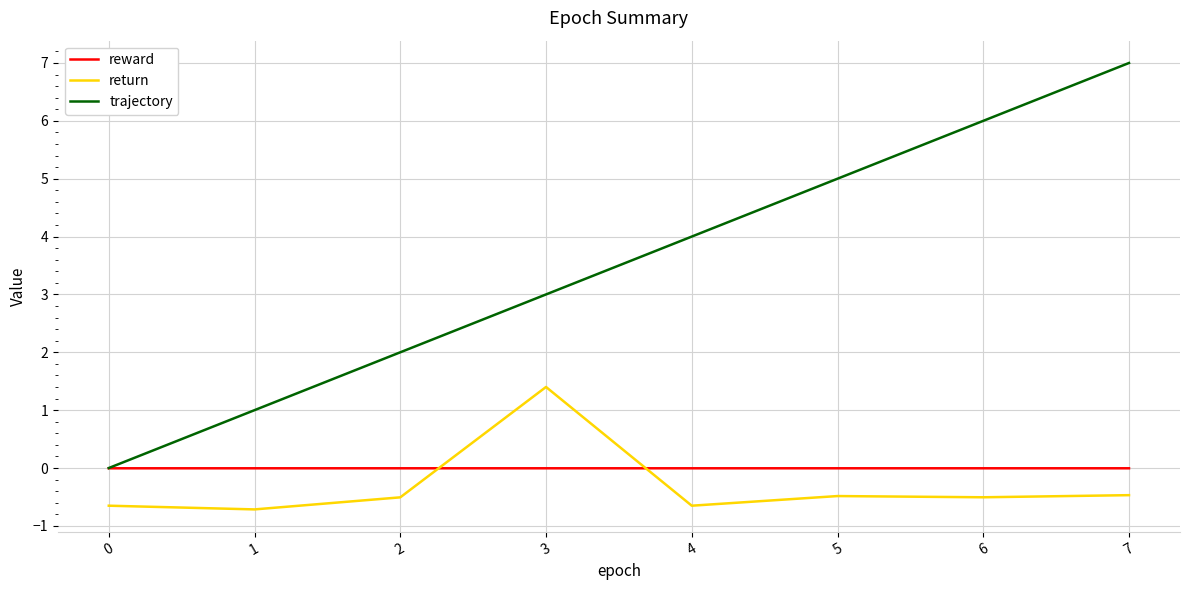

What is the difference between the second highest and second lowest values in the trajectory series?

5.0